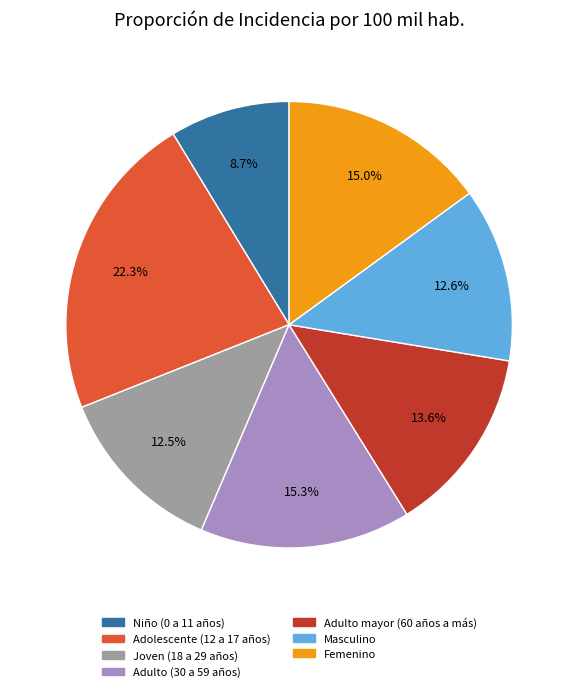

To the nearest percent, what percentage of the pie is Niño (0 a 11 años)?

9%